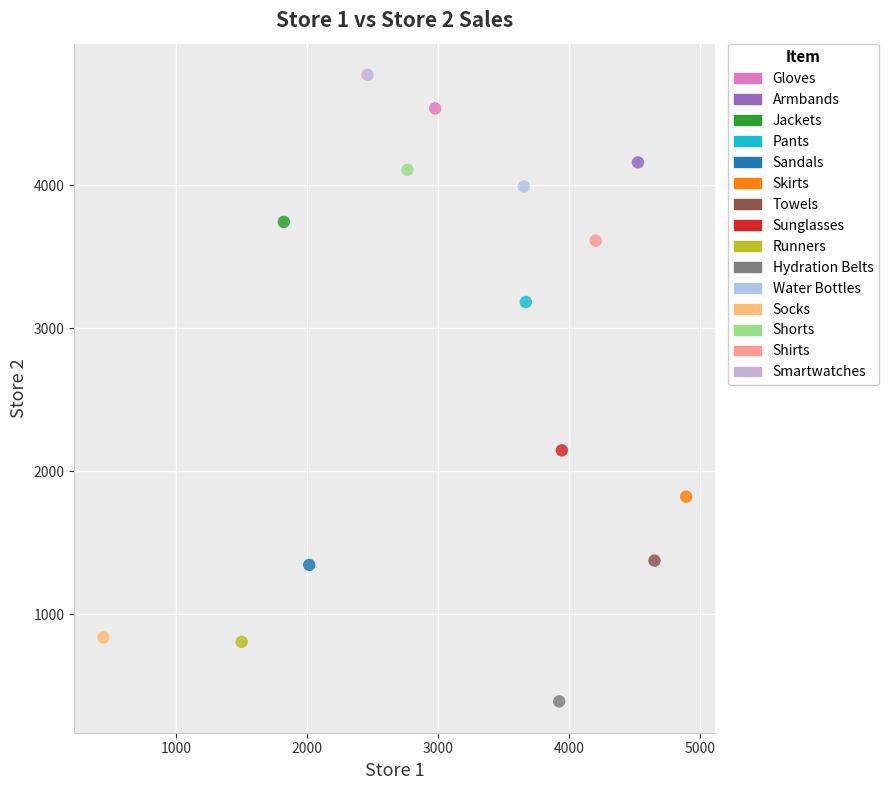

What are all the series names shown in the legend?

Gloves, Armbands, Jackets, Pants, Sandals, Skirts, Towels, Sunglasses, Runners, Hydration Belts, Water Bottles, Socks, Shorts, Shirts, Smartwatches